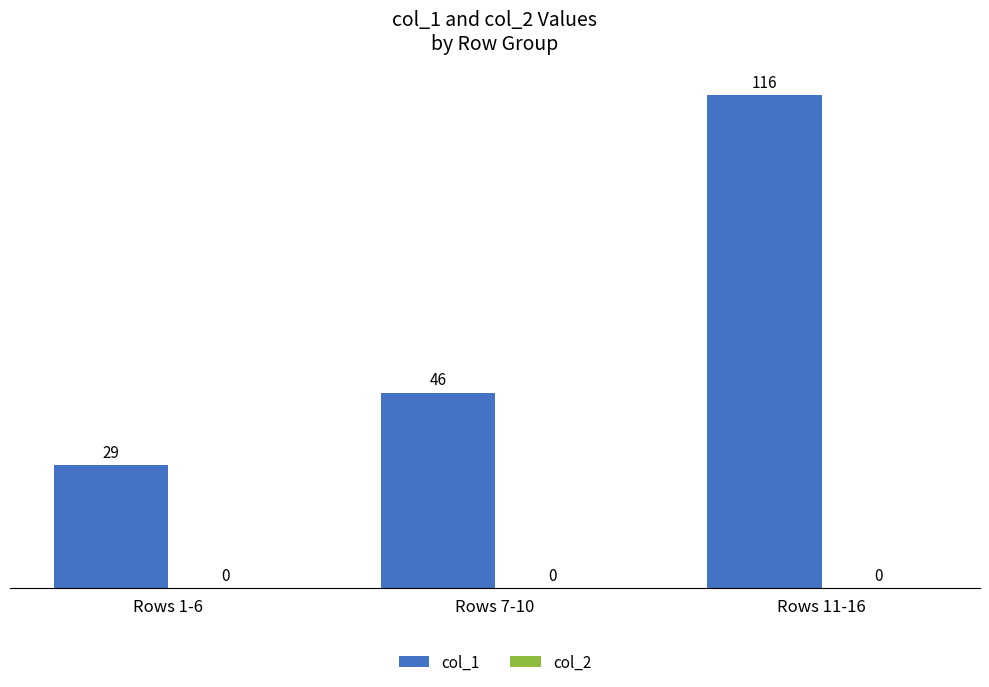

What is the label of the 3rd bar from the left?

Rows 11-16